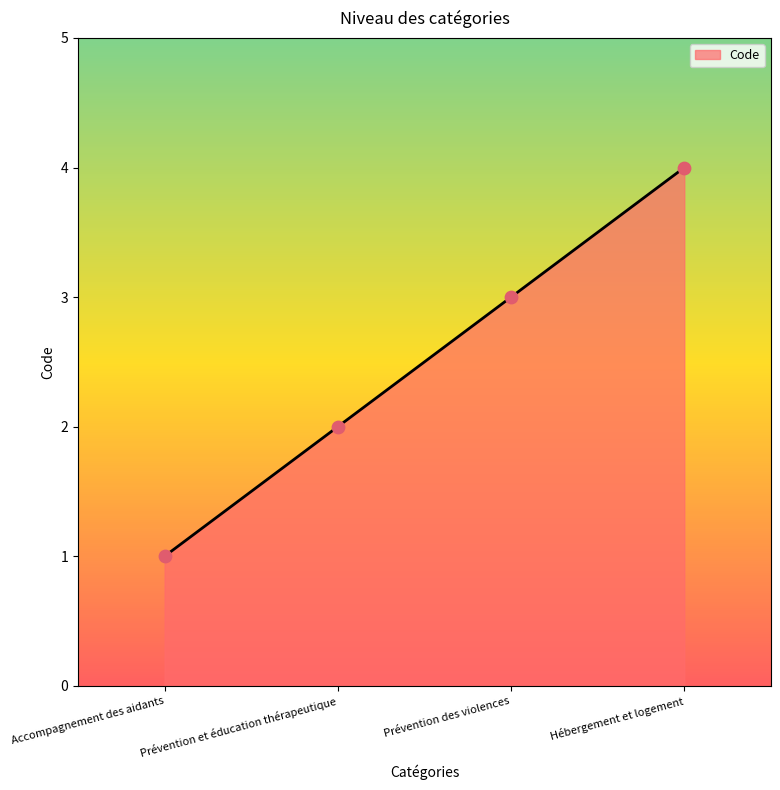

Approximately how many times larger is the value at Prévention des violences compared to Accompagnement des aidants?

3.0